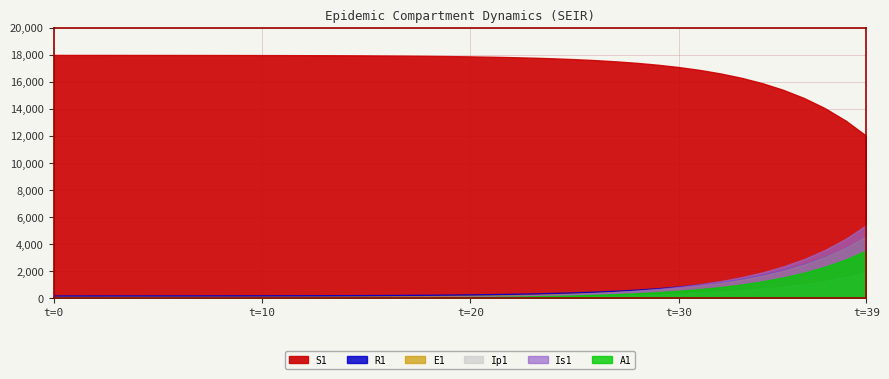

What is the value of the E1 point at the 9th from the left?

2.2